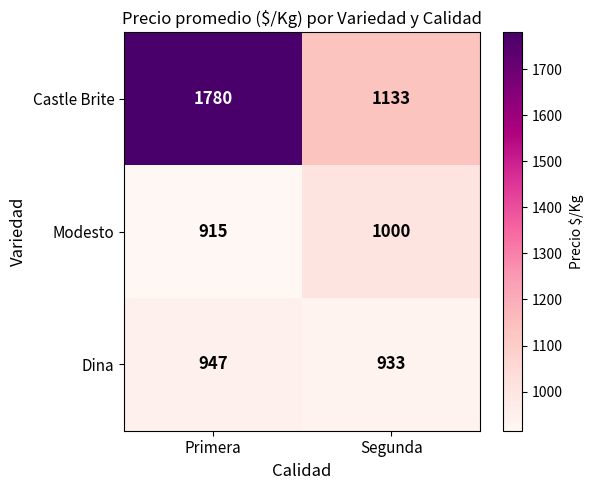

Reading left to right, list all the values displayed in this chart.

Castle Brite: 1780	1133
Modesto: 915	1000
Dina: 947	933